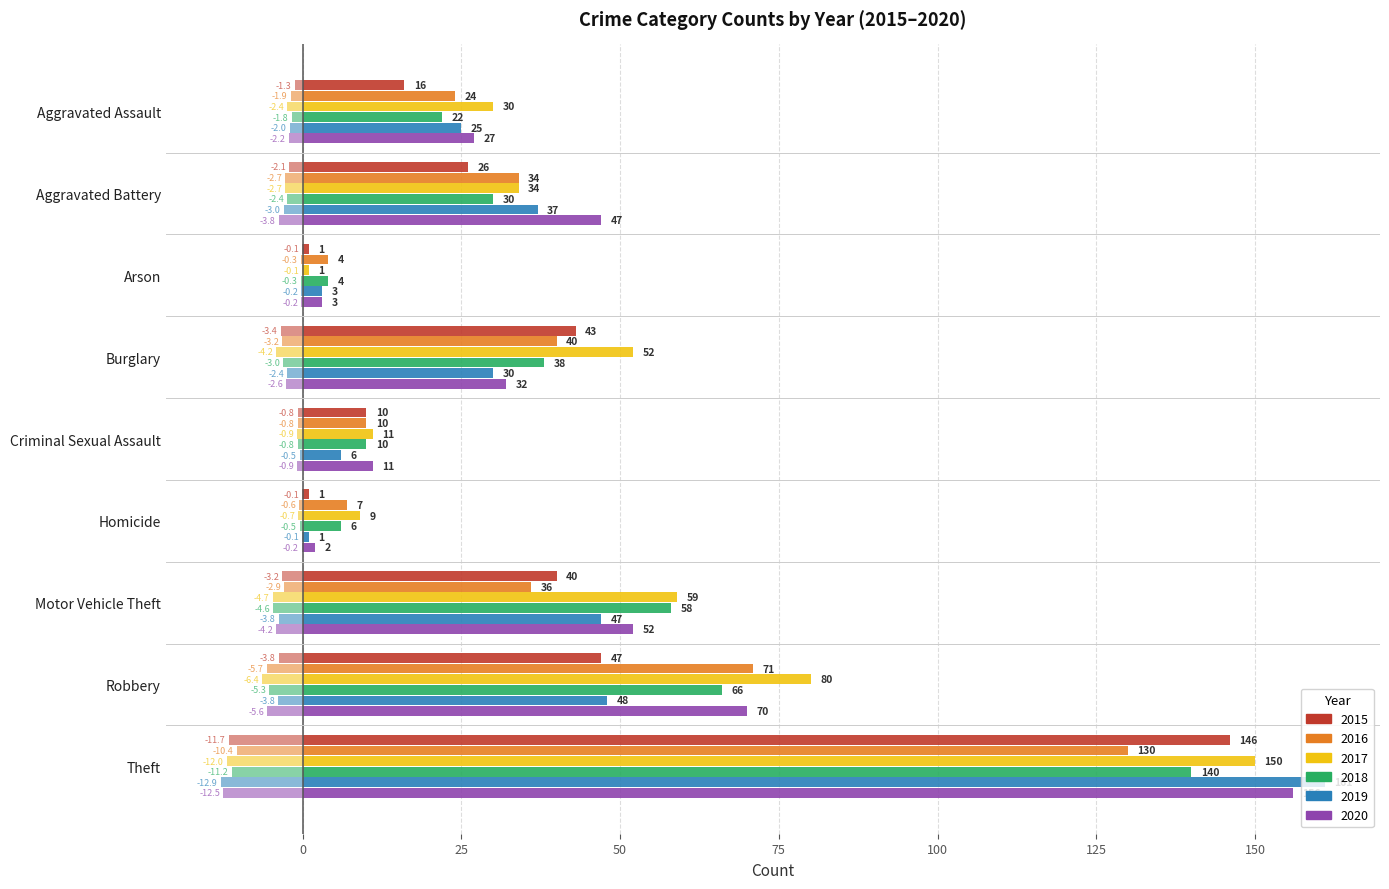

How many bars are there in each group?

6